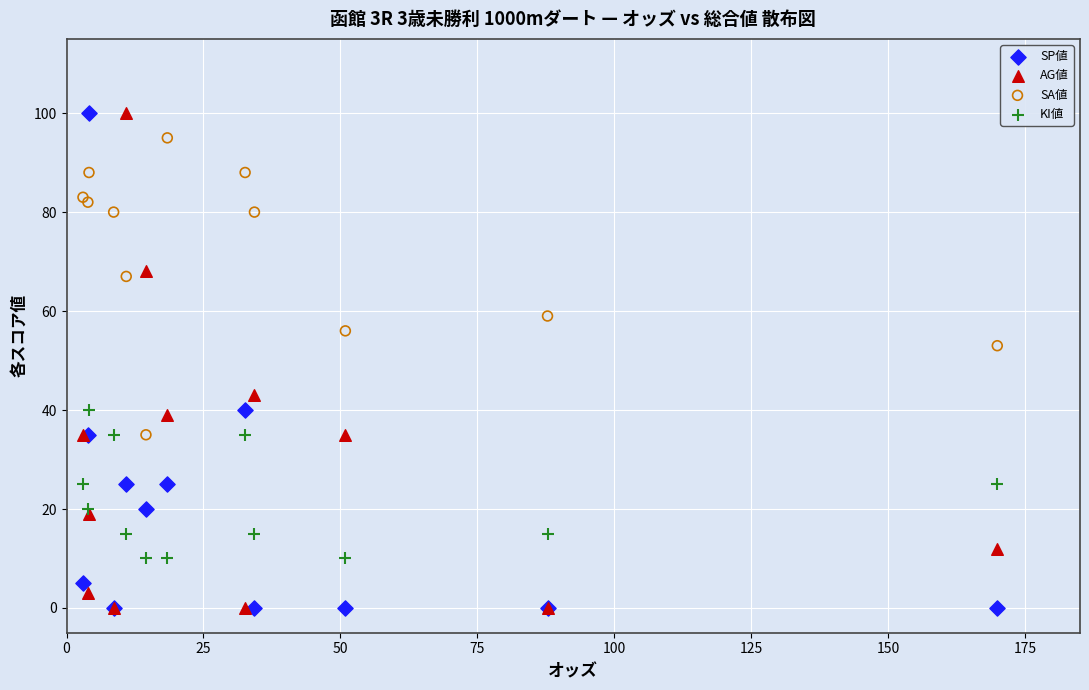

In the SP値 series, what Y value is closest to 50?

40